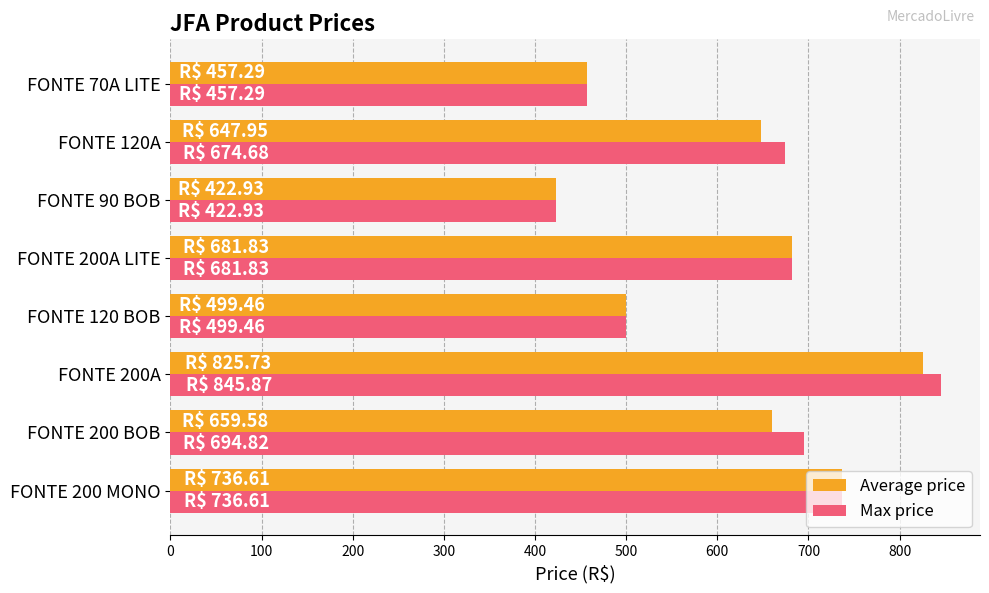

What is the total value across all series at FONTE 200A?

1671.6